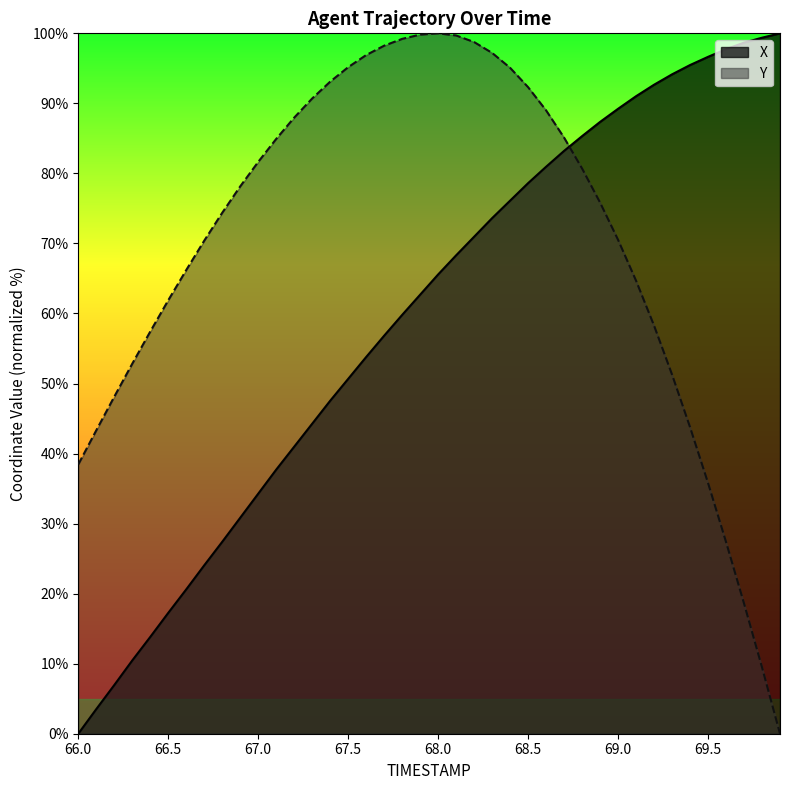

What is the highest value of the Y series?

100.0